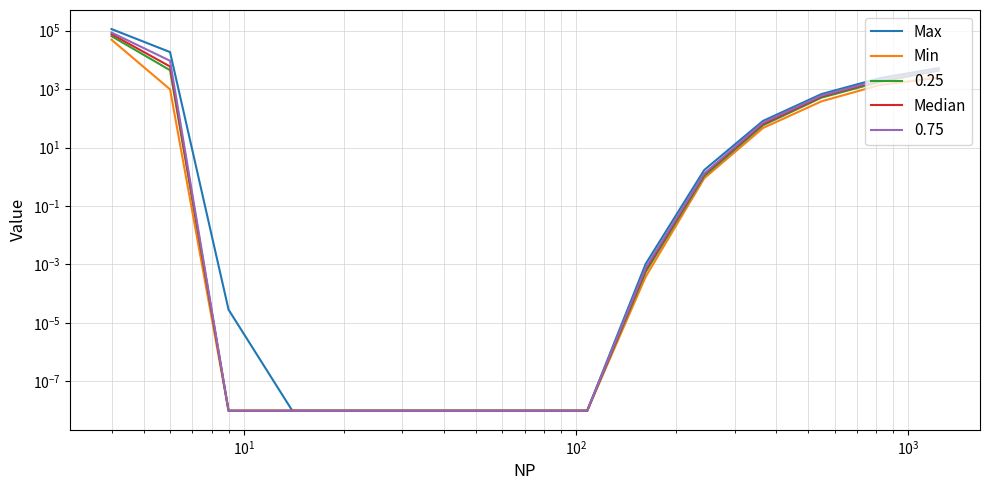

True or false: Min and Median cross at least once.

False